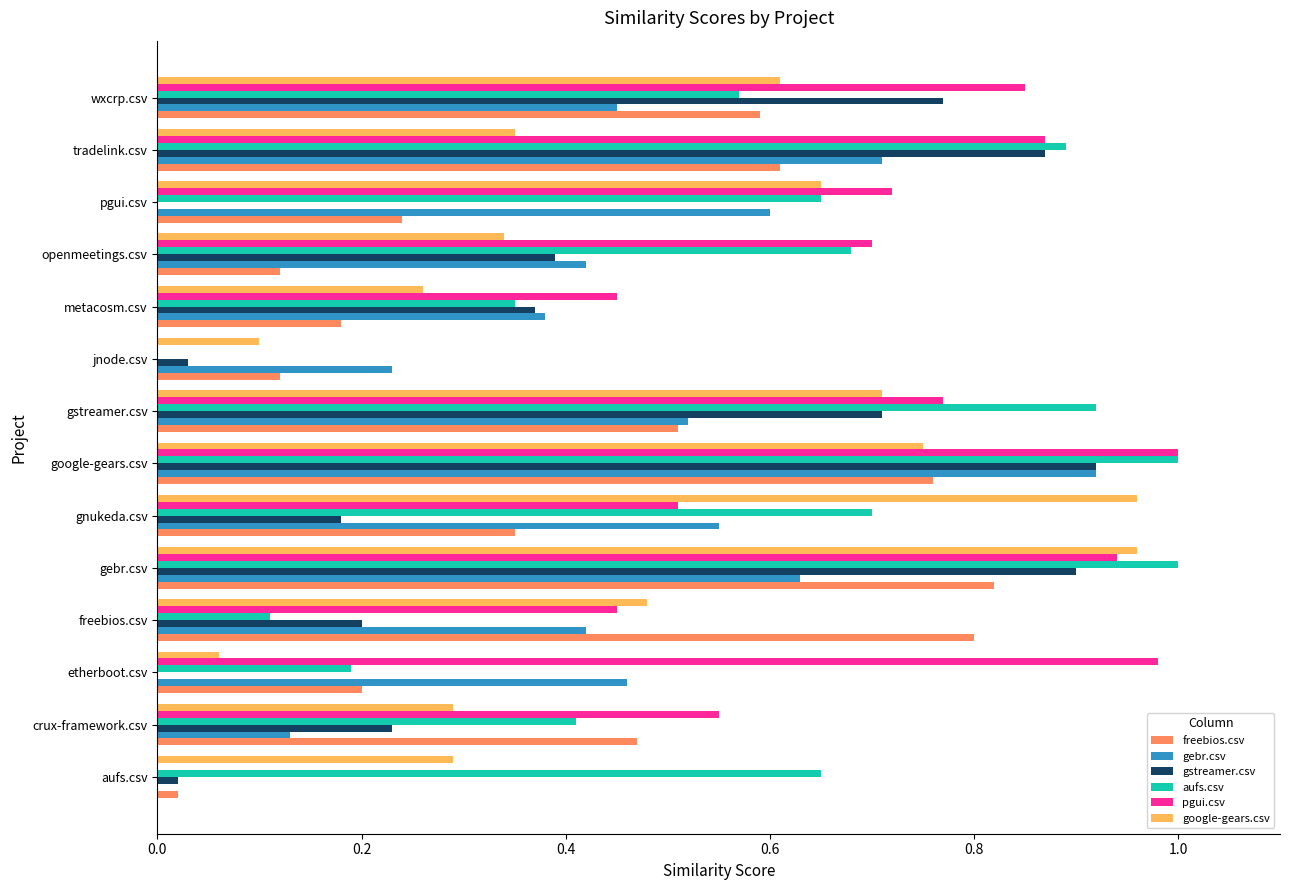

The google-gears.csv series shows 0.3 at aufs.csv. True or false?

True